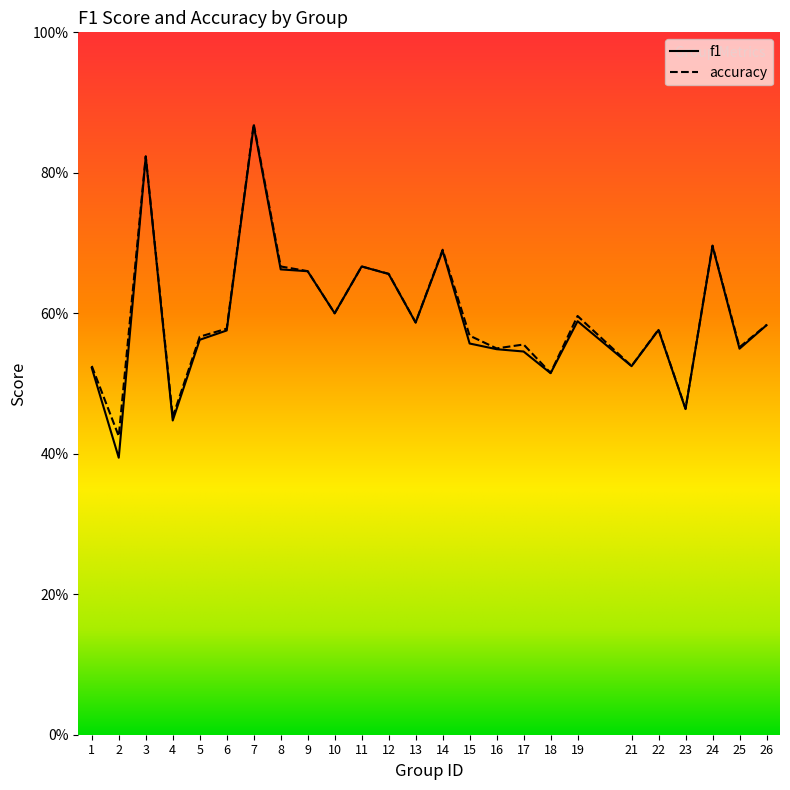

What is the approximate value of accuracy at 18?

0.5